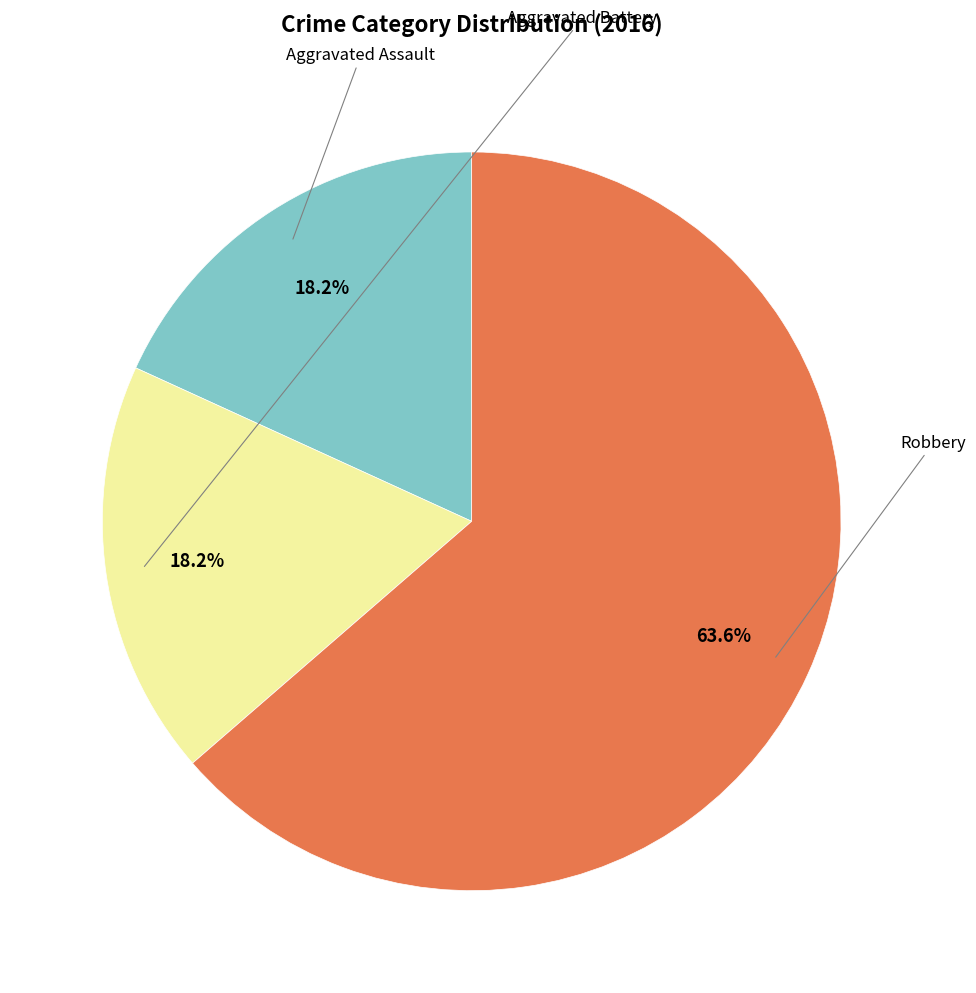

Is there a majority slice in this chart?

Yes